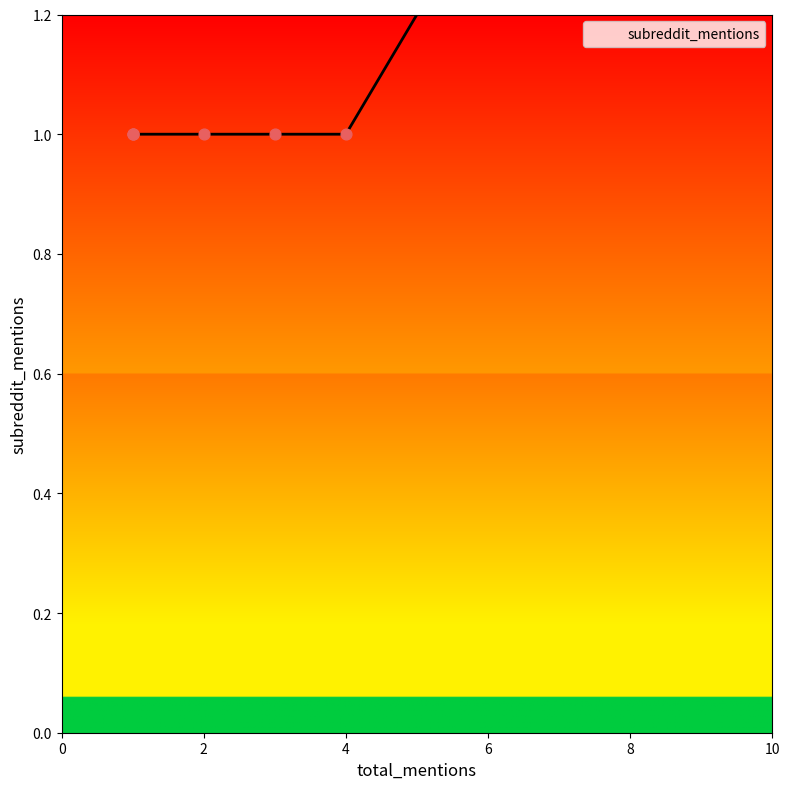

Between 1 and 3, which is larger?

1